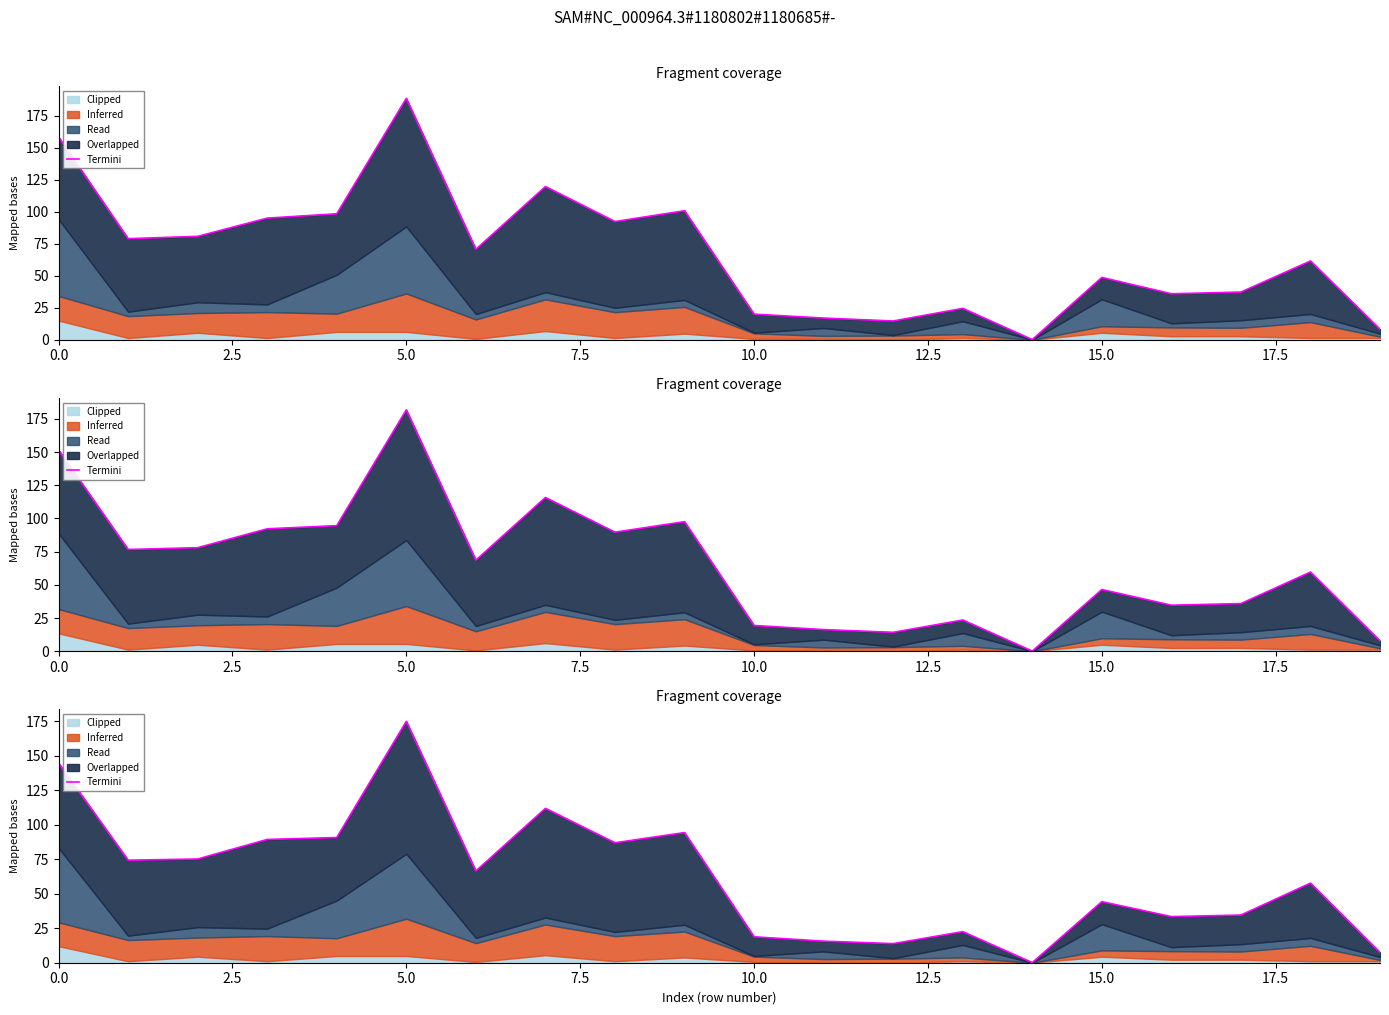

True or false: the data shows 94.4 at 9.

True